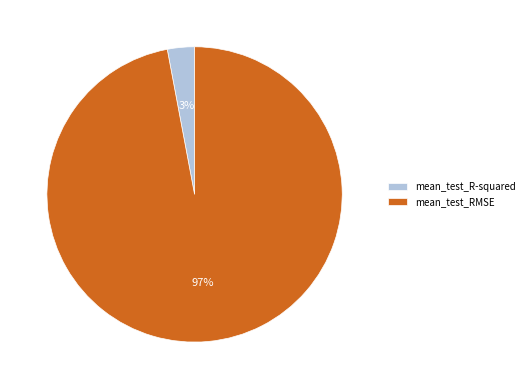

Is the sum of mean_test_R-squared and mean_test_RMSE greater than half?

Yes